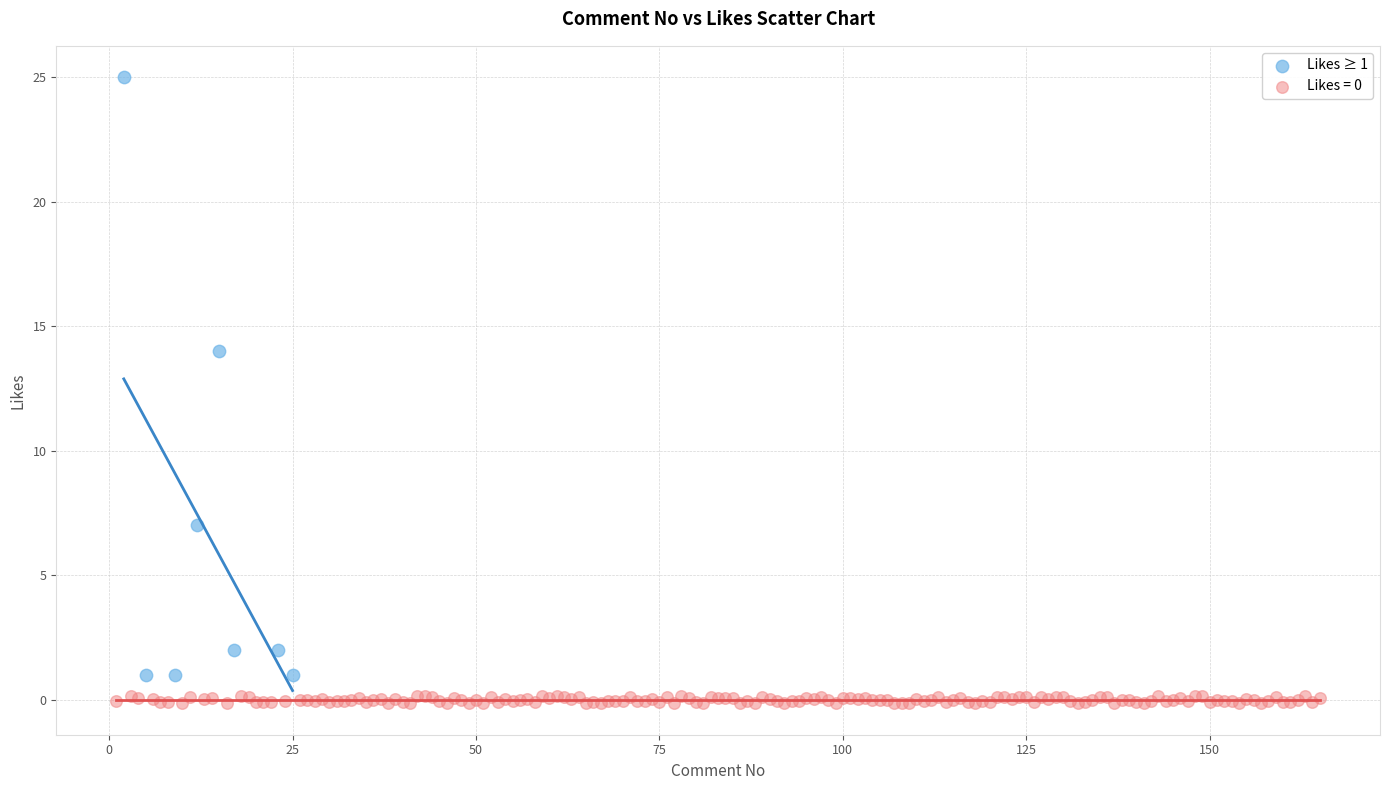

Which series has the widest spread of Y values?

Likes ≥ 1